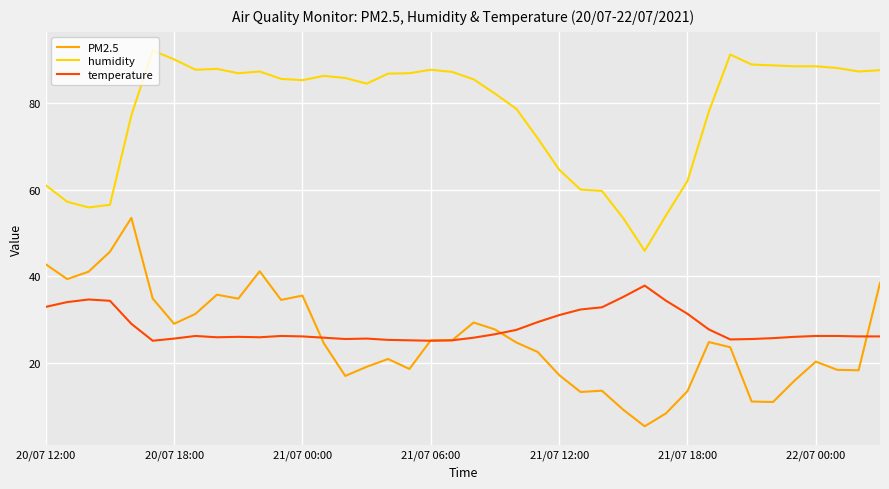

Which series has the largest total across all categories?

humidity